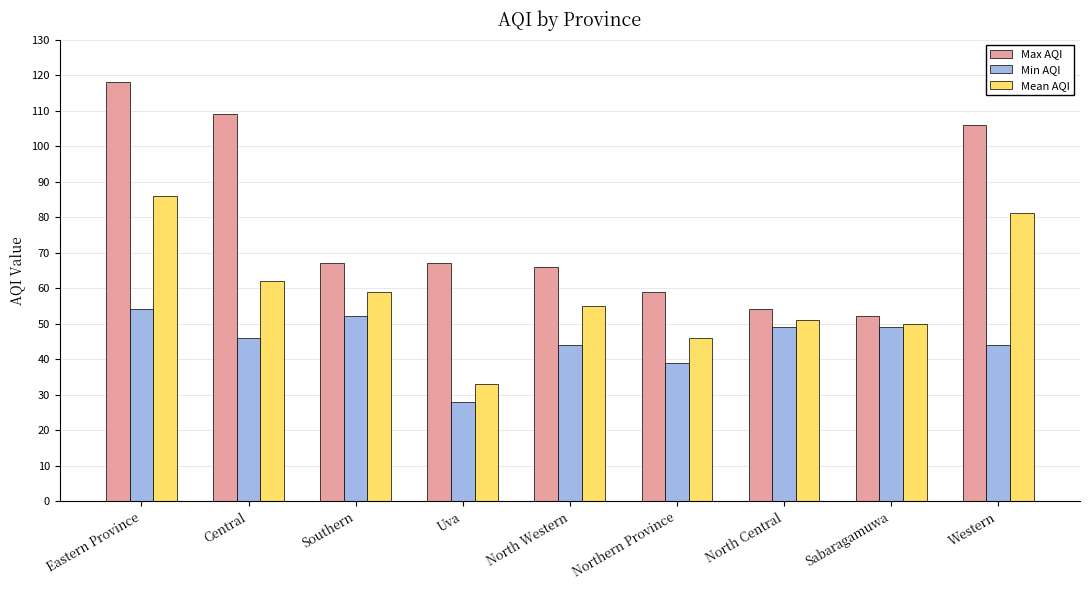

Which series changed the most between Southern and North Central?

Max AQI